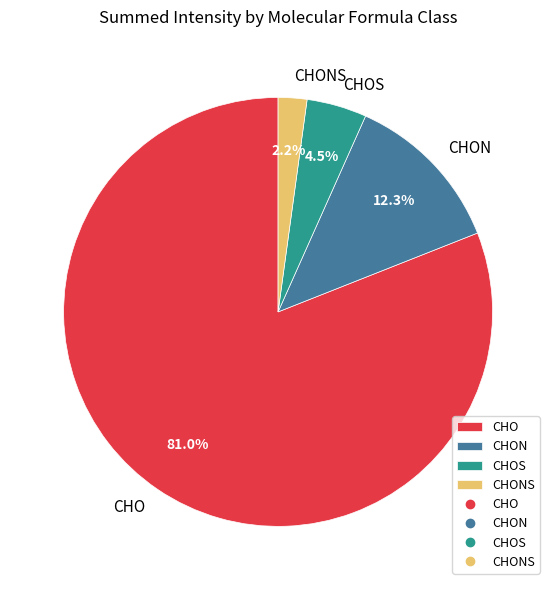

Which slice represents more than half of the pie?

CHO